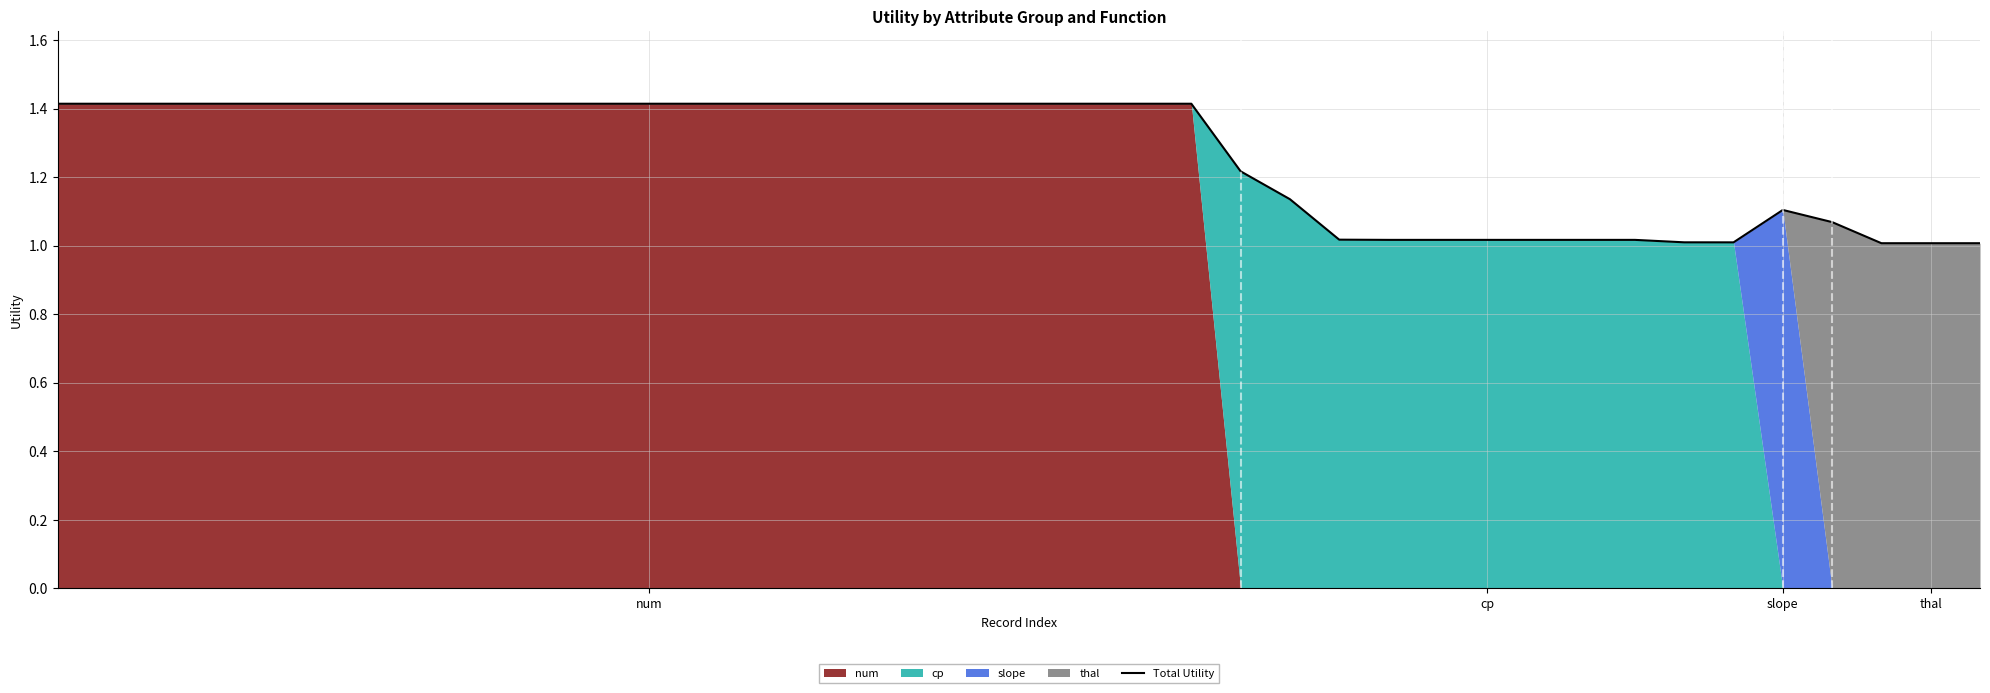

How many points are lower than both their immediate neighbors (excluding endpoints)?

1